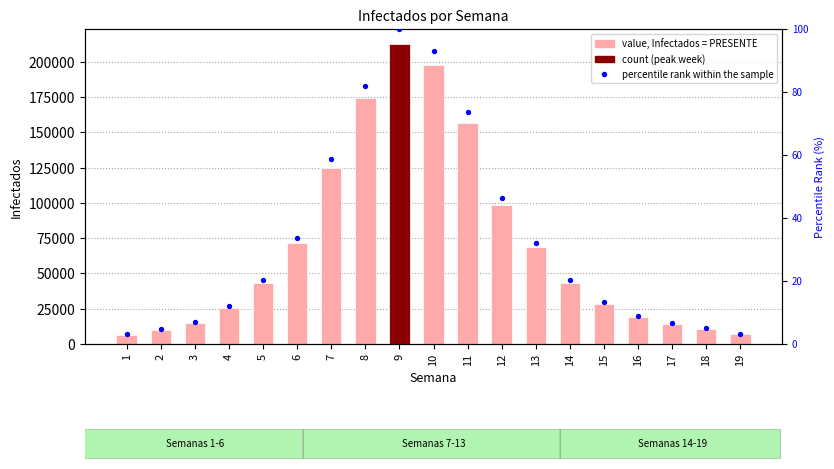

Which series reaches the maximum Y coordinate?

Infectados